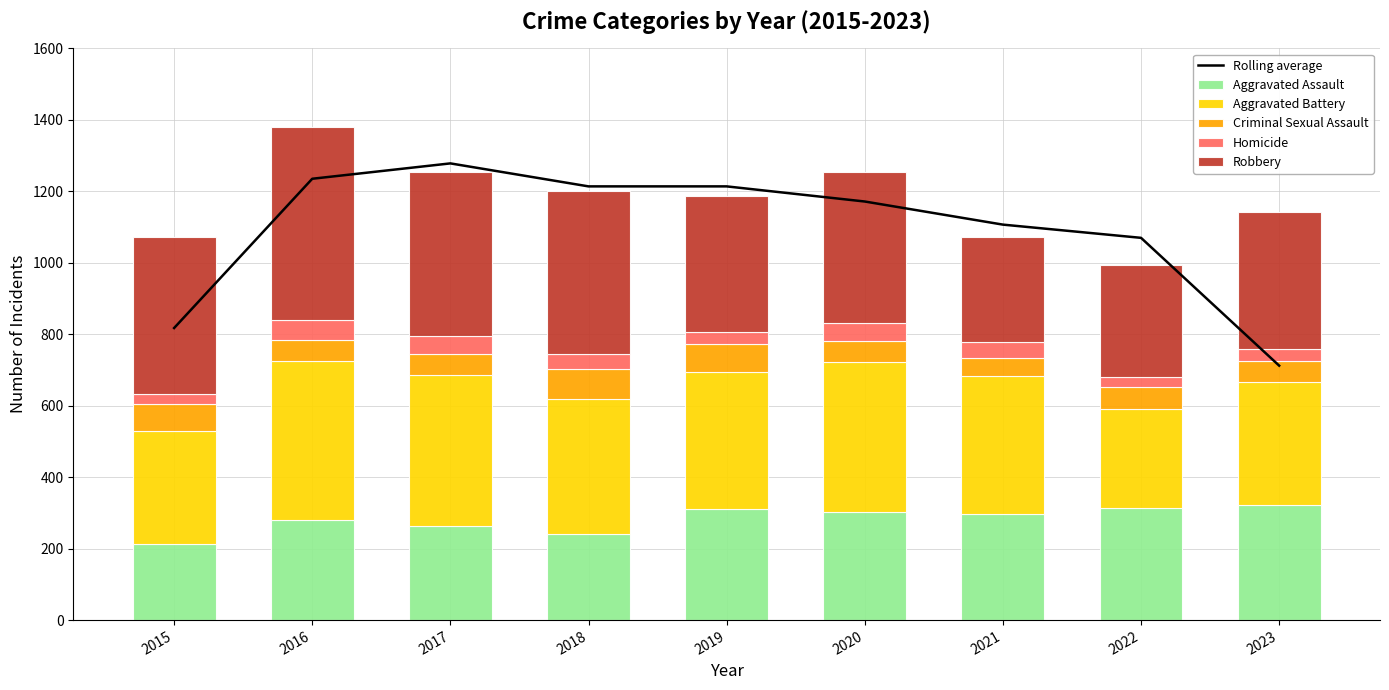

True or false: Aggravated Battery has a value of 447.0 at 2016.

True